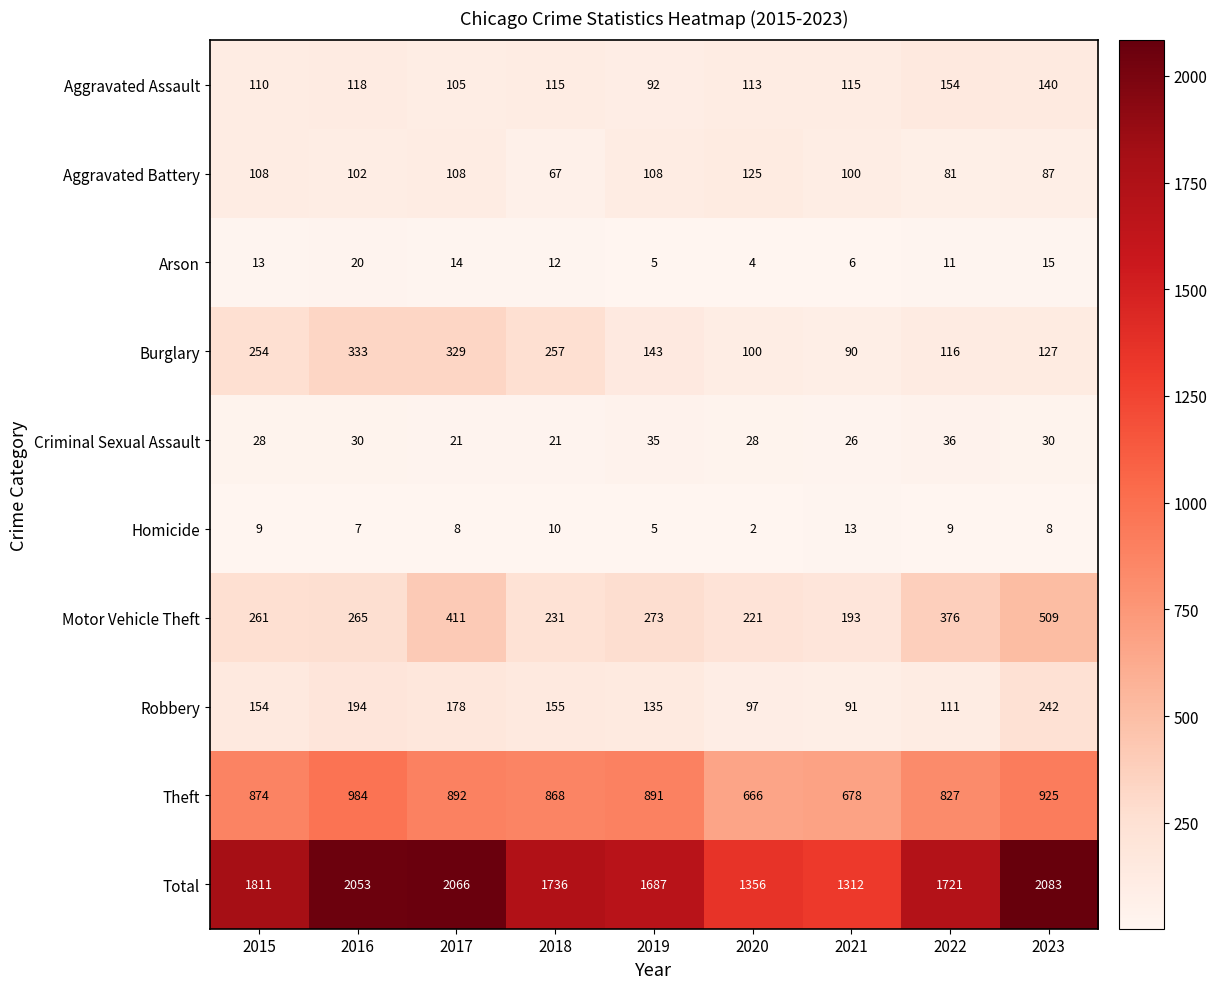

What is the approximate value of Total at 2021, to the nearest 50?

1300